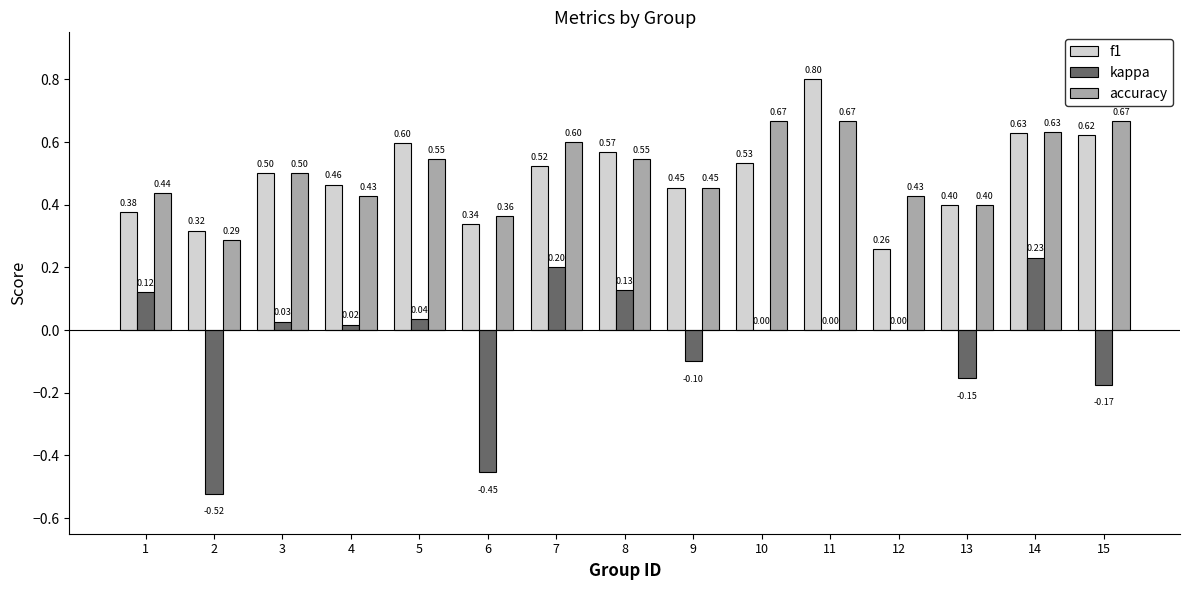

Is the value of kappa at 1 greater than the value of accuracy at 13?

No